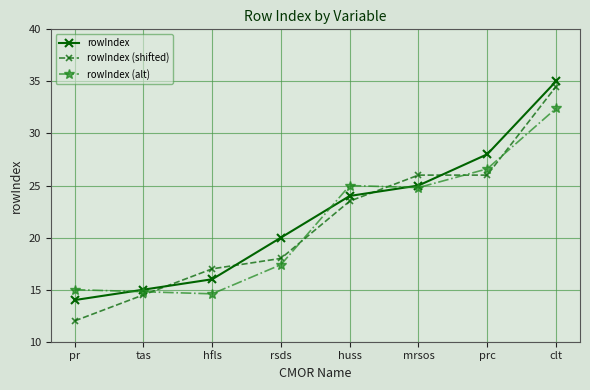

What is the difference between the rowIndex (shifted) values at pr and hfls?

5.0